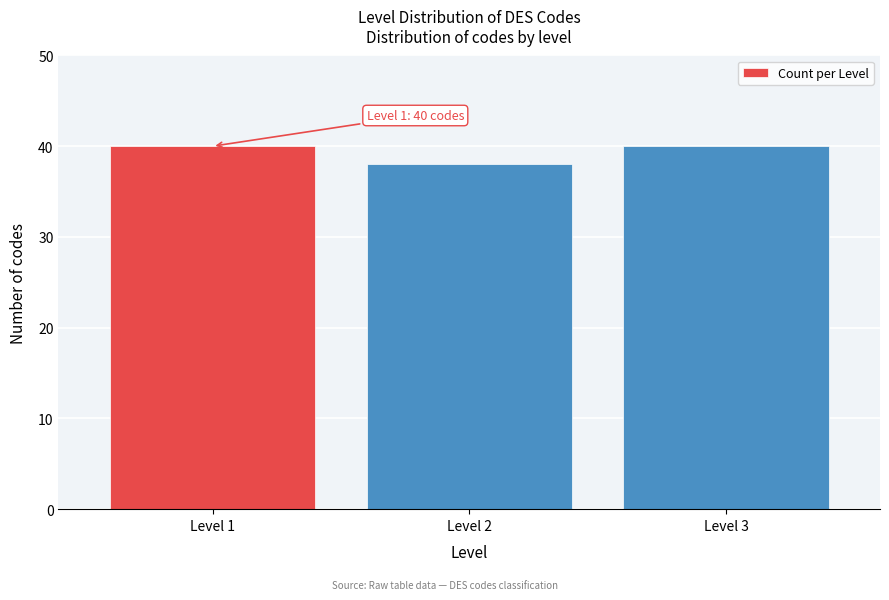

Reading right to left, transcribe all the data shown in this chart.

40	38	40